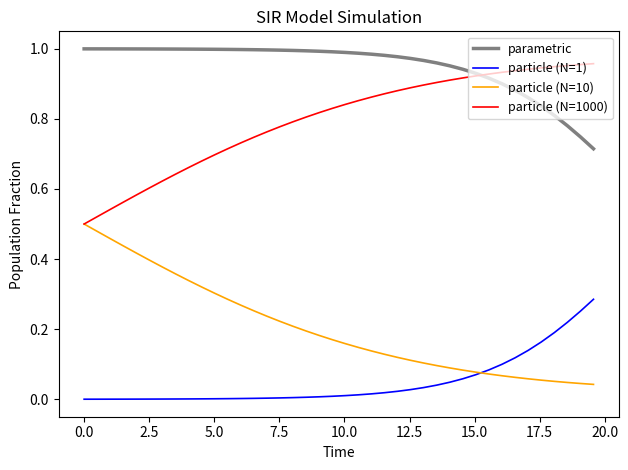

Rank the series by their average value, from lowest to highest.

particle (N=1), particle (N=10), particle (N=1000), parametric